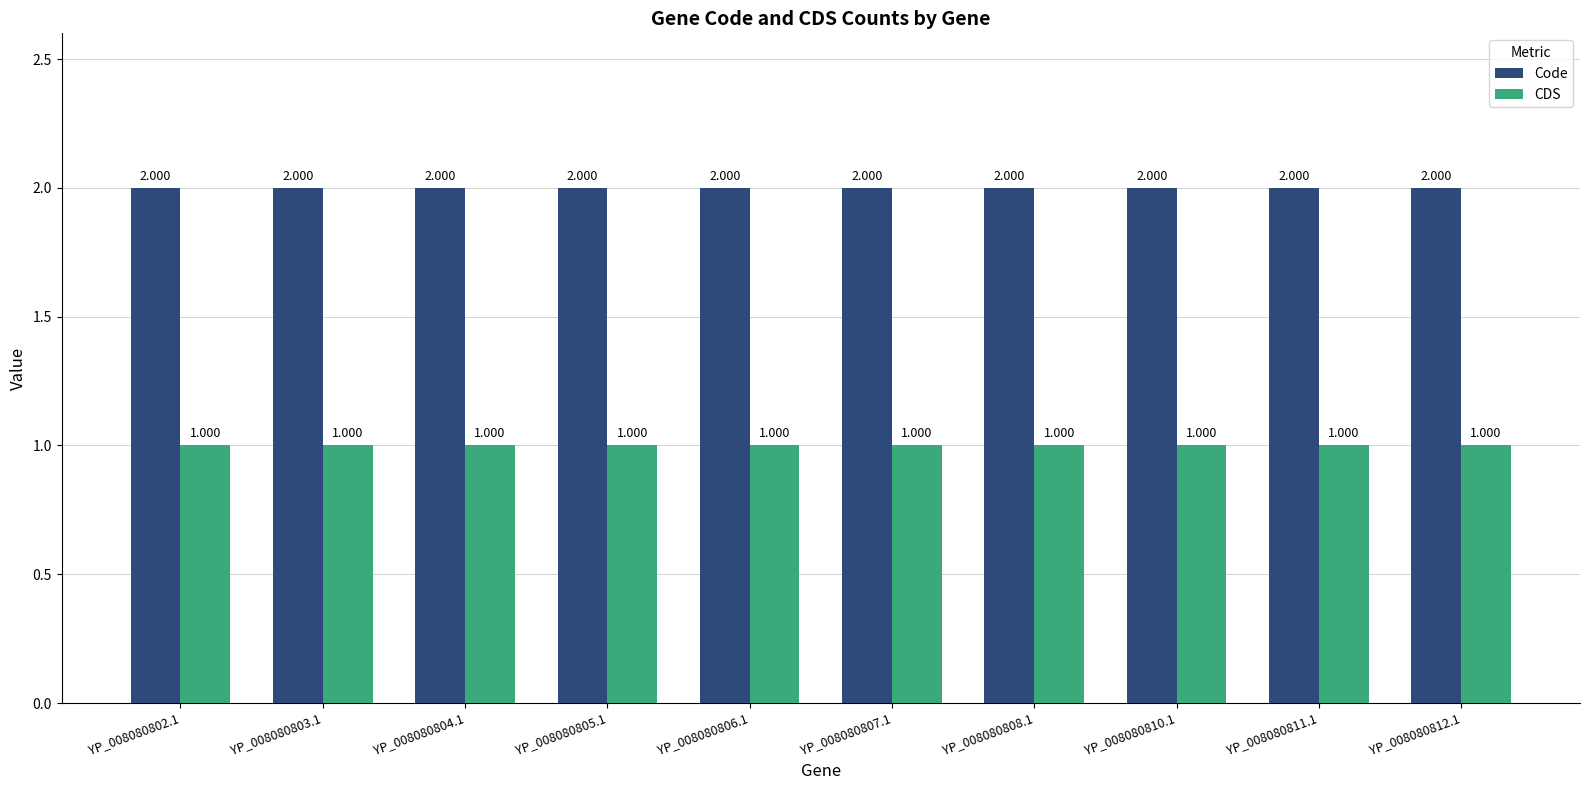

What is the sum of all Code values?

20